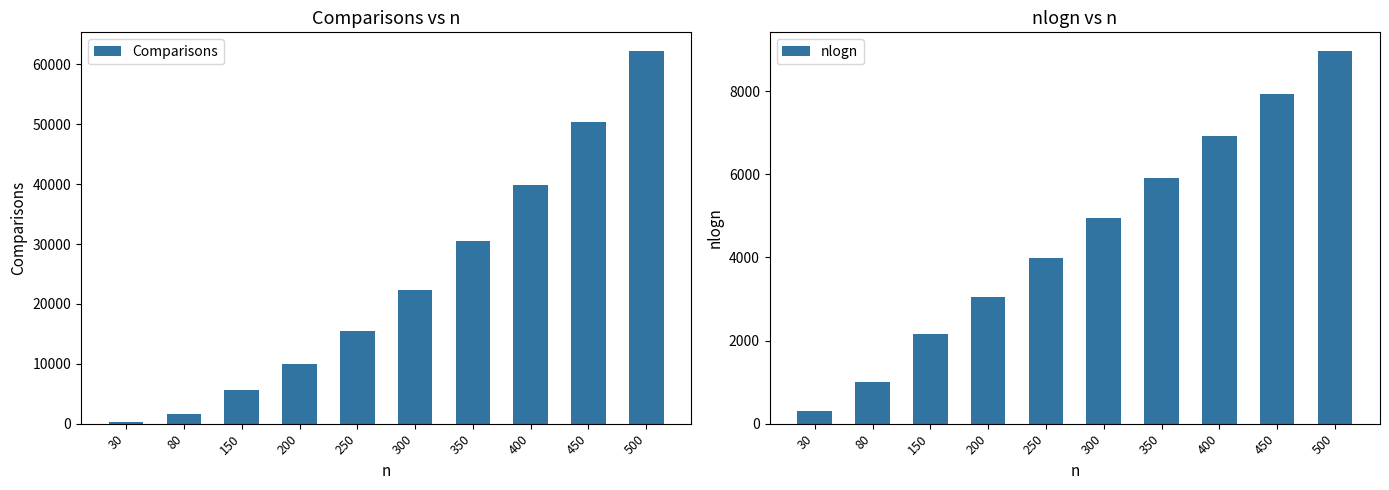

List the labels in order of Comparisons value, largest first.

500, 450, 400, 350, 300, 250, 200, 150, 80, 30